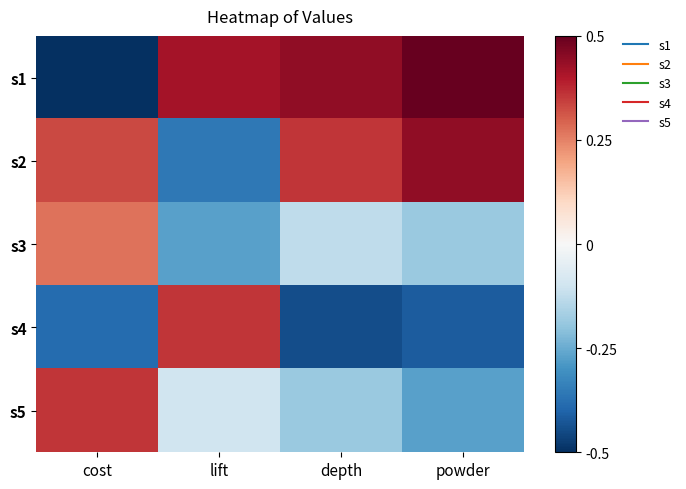

How many series are shown in this chart?

5